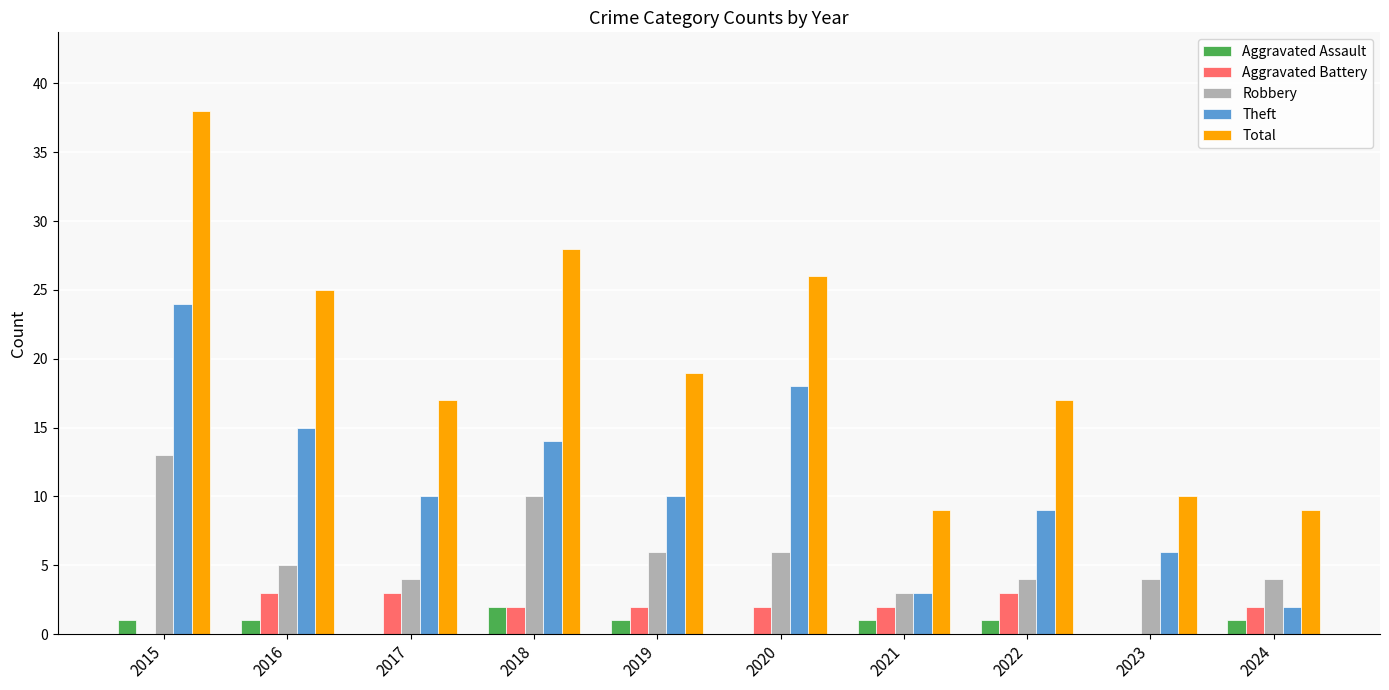

Is it true that Robbery equals 23 at 2015?

False